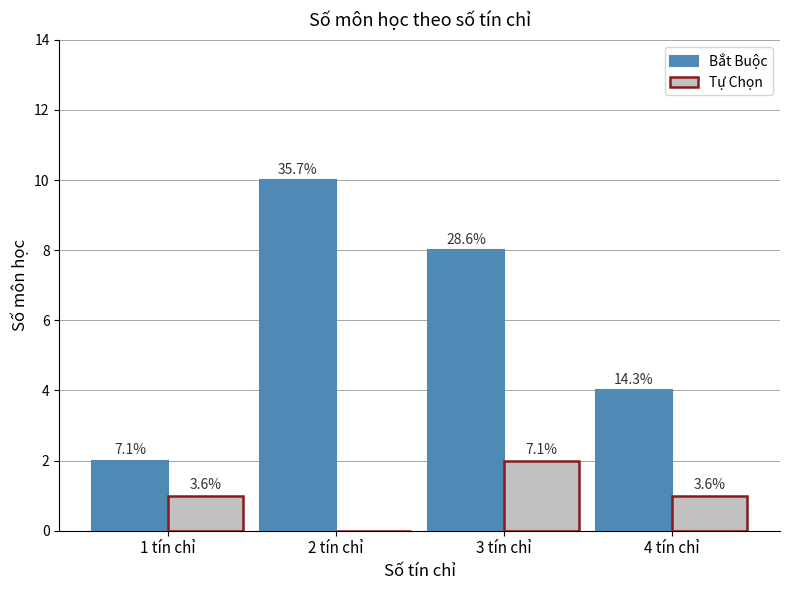

What are all the series names shown in the legend?

Bắt Buộc, Tự Chọn